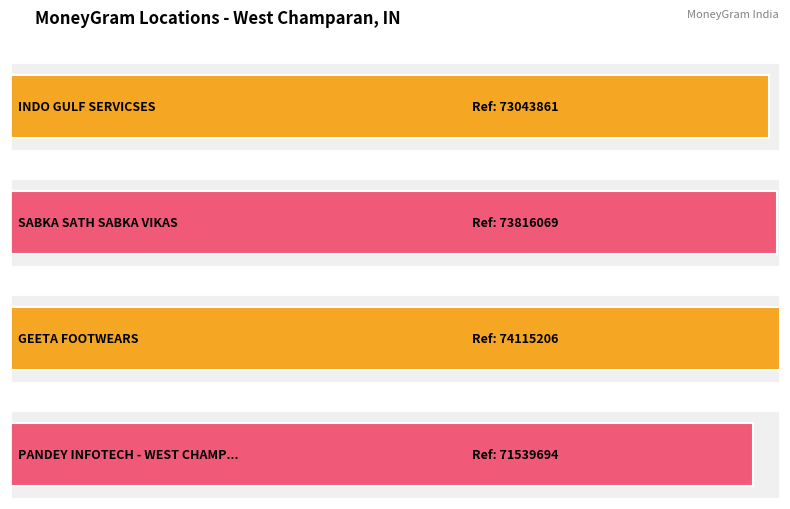

What is the value of the 1st bar from the left?

73043861